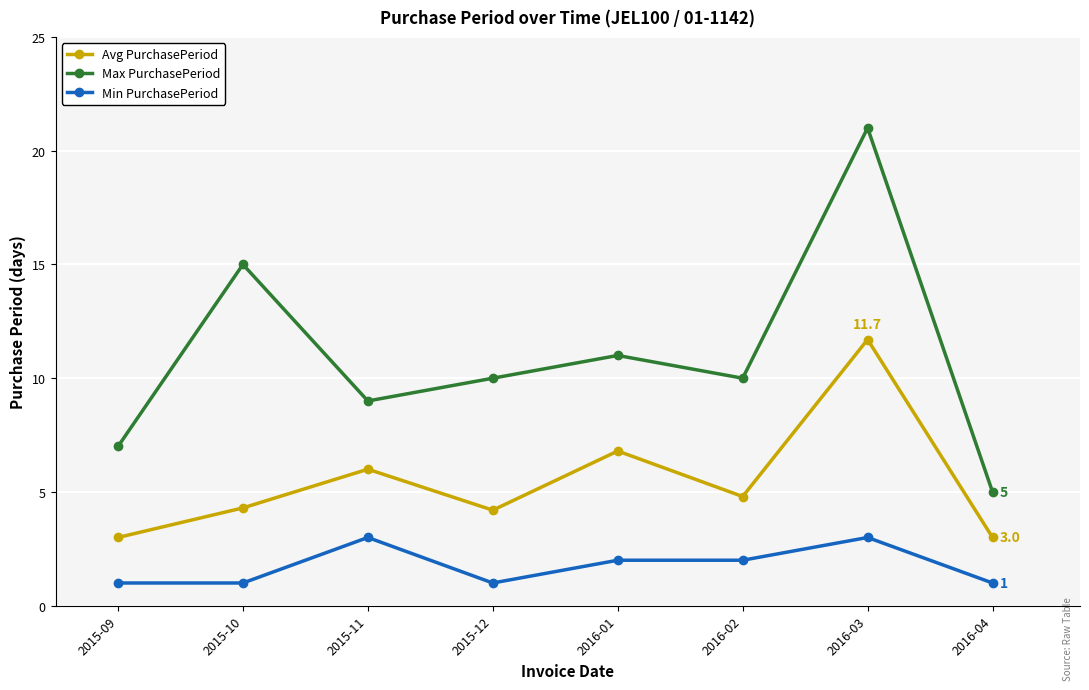

How many series are shown in this chart?

3